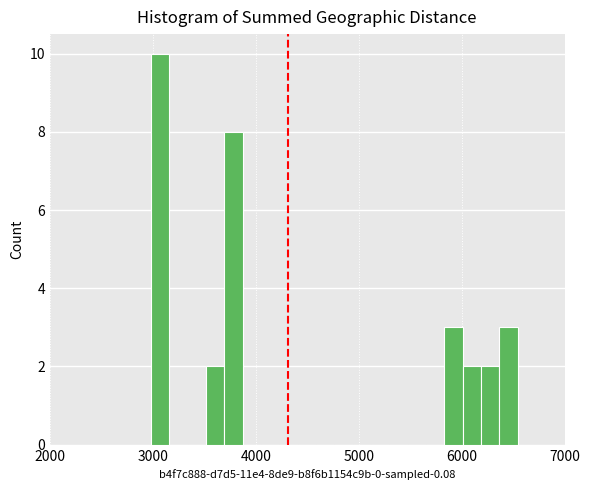

Read against the x-axis, roughly where is the centre of the tallest bar?

3100